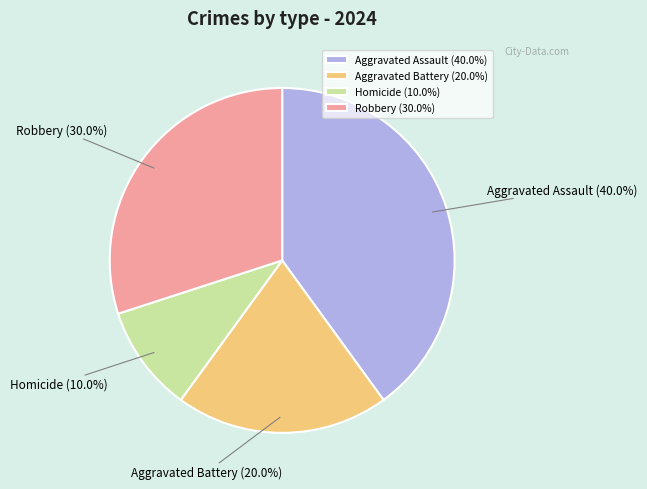

To the nearest percent, what portion does Robbery represent?

30%